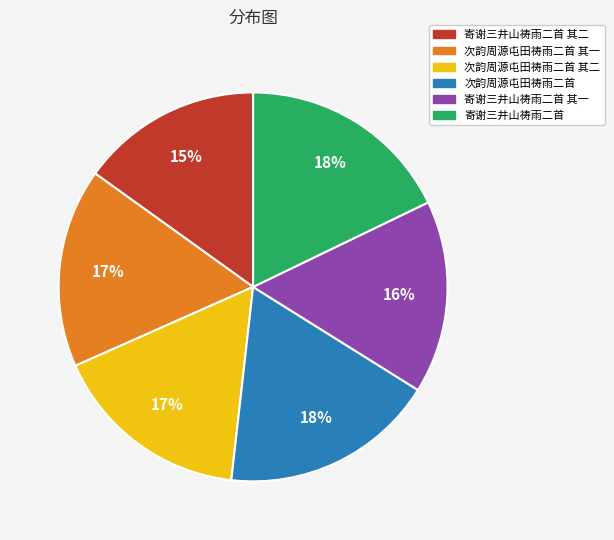

Is there any slice that represents more than half of the pie?

No